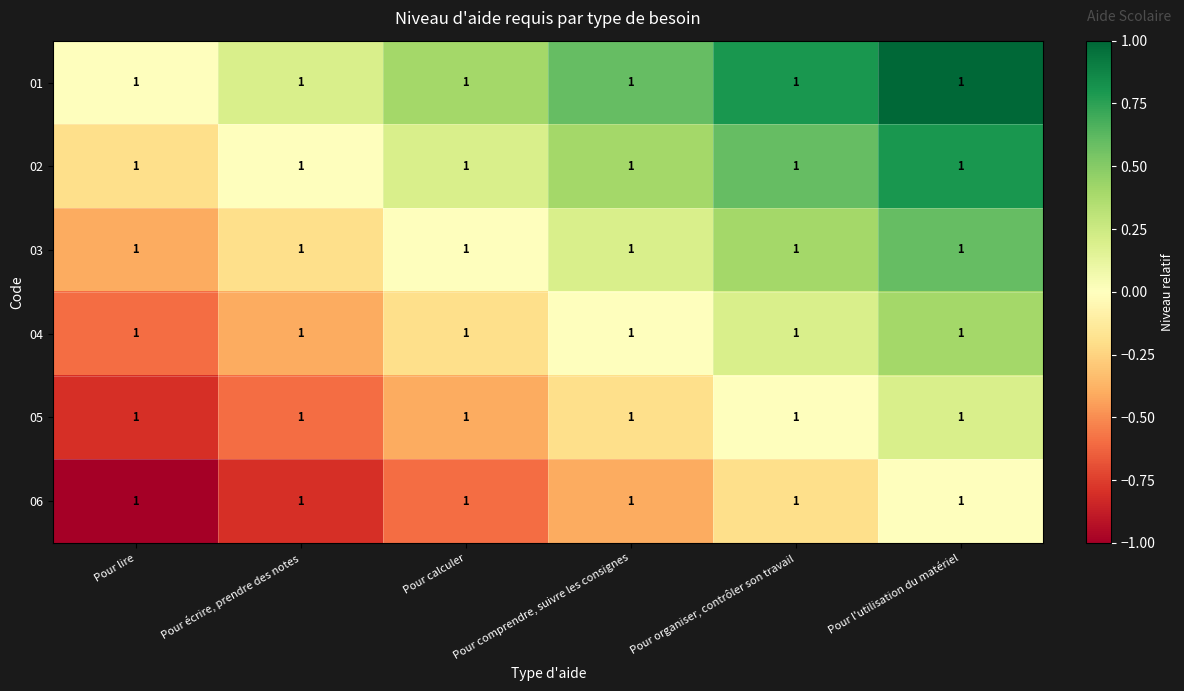

The 01 series shows 0.3 at Pour écrire, prendre des notes. True or false?

False